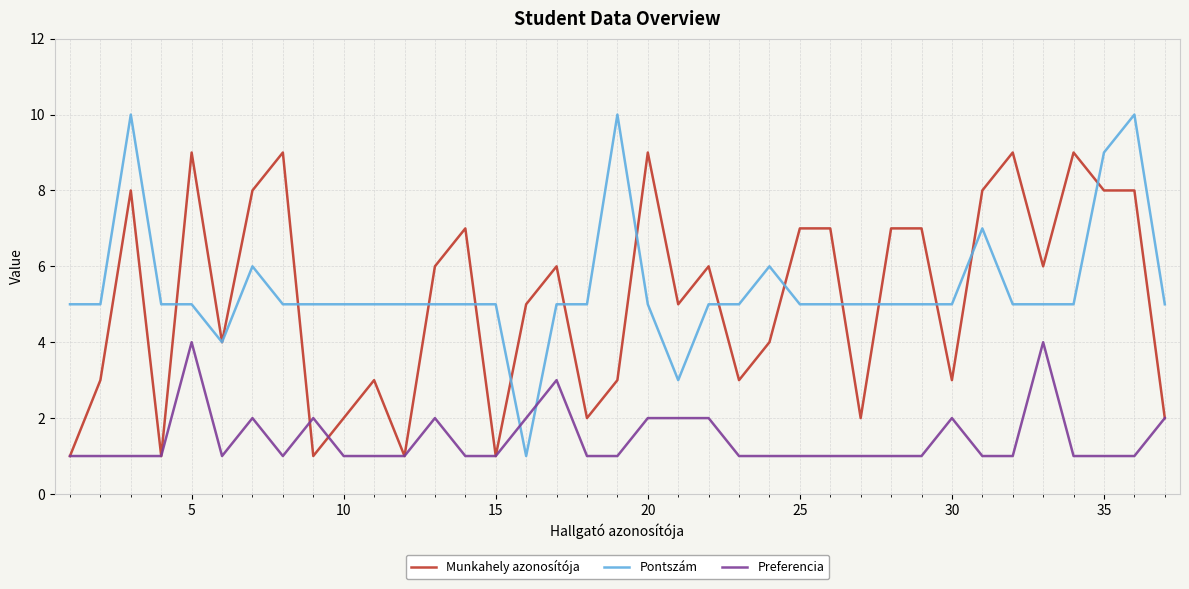

What is the maximum value shown in the chart?

10